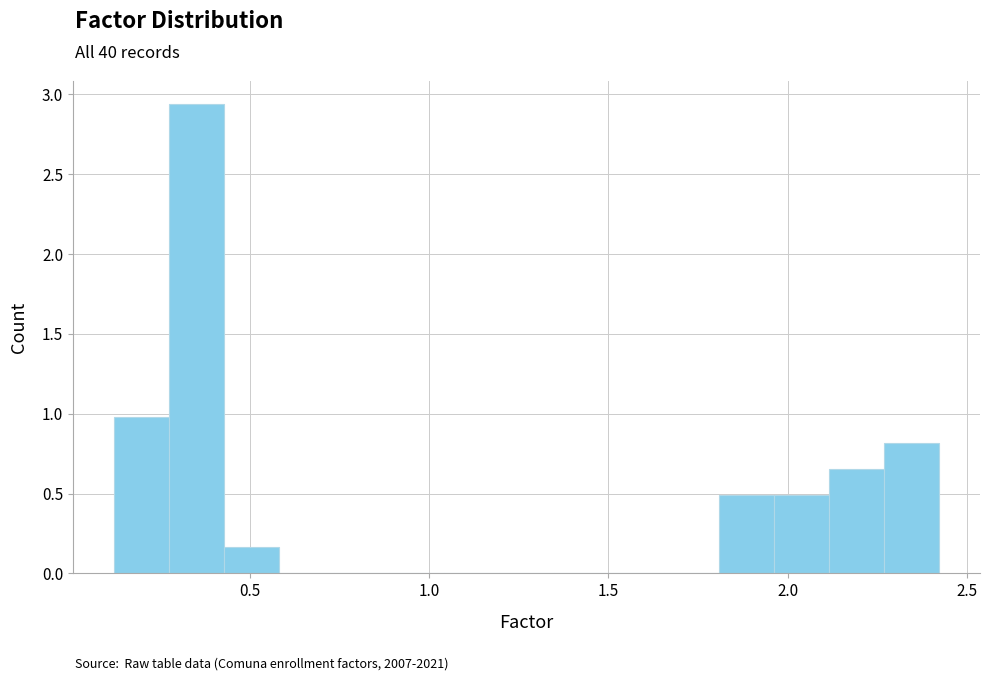

Around what value on the x-axis is the tallest bar? Give the approximate position of its centre, as read against the axis.

0.35